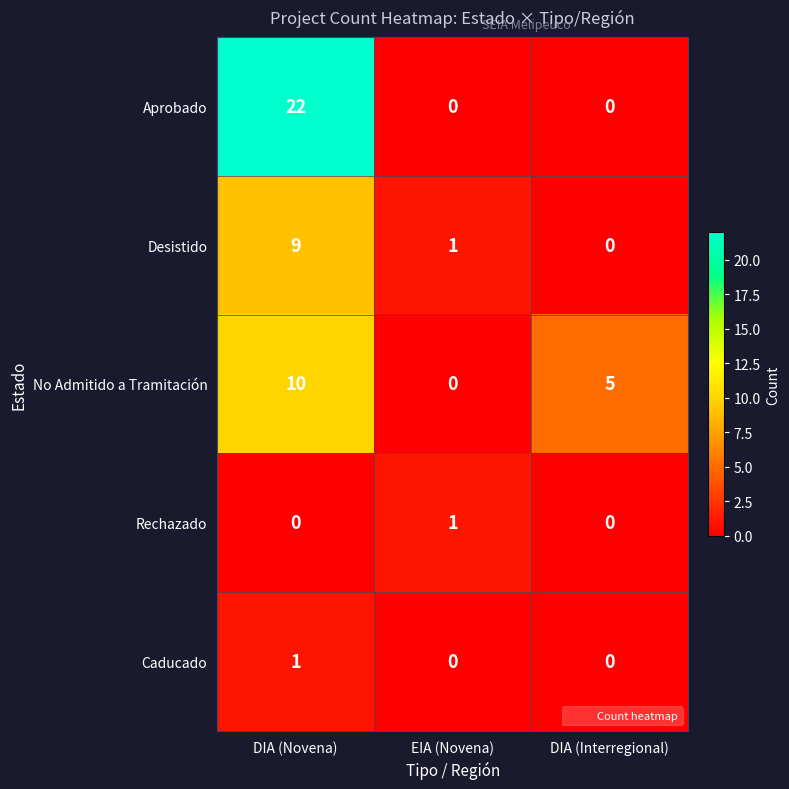

At which category does the chart reach its peak across all series?

DIA (Novena)